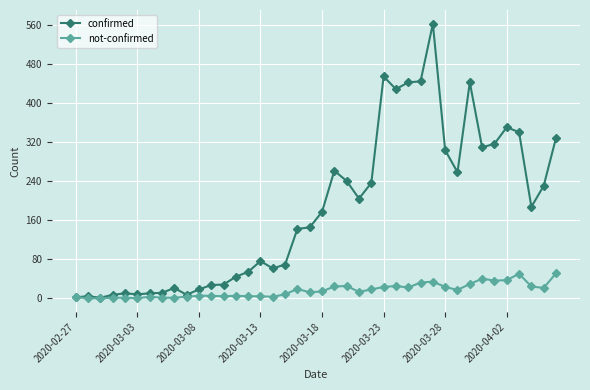

Which series has the largest range (max minus min)?

confirmed